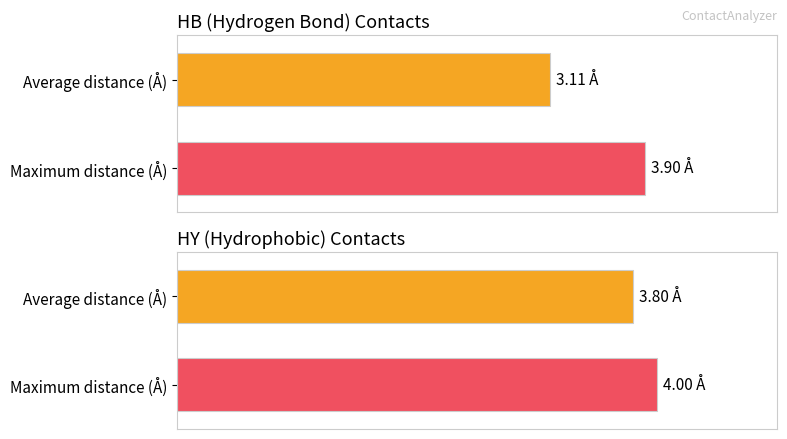

What is the minimum value shown in the chart?

3.1